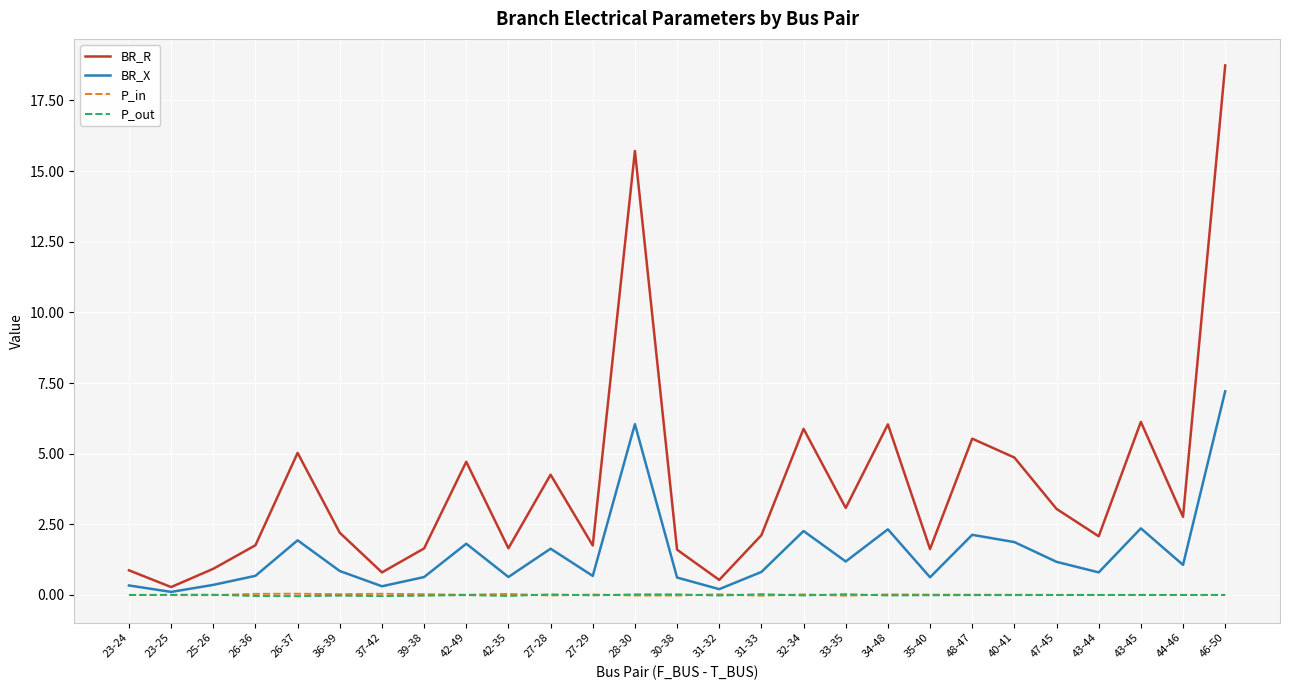

True or false: P_in has a value of 0.0 at 48-47.

True